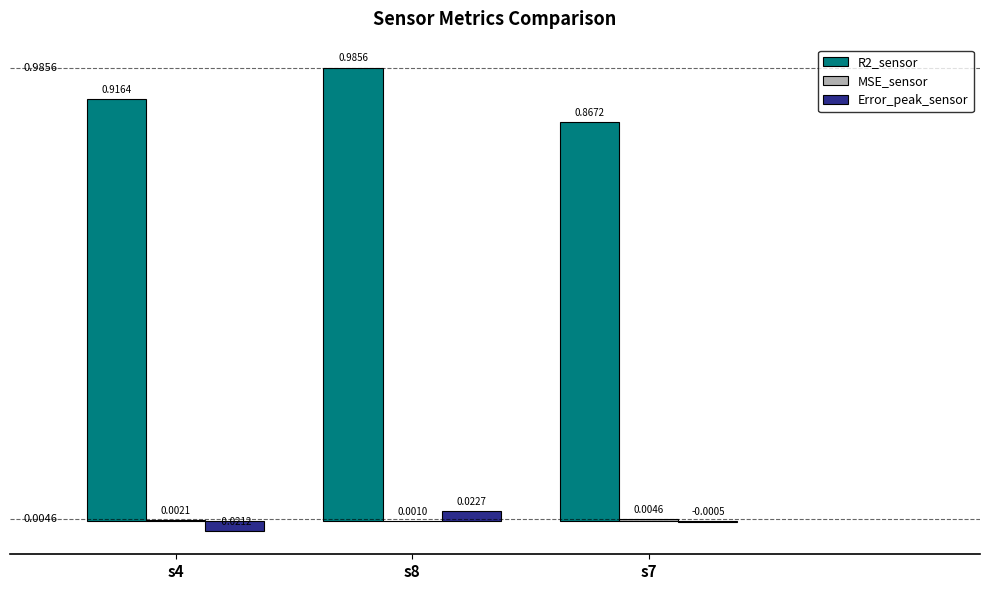

Which series changed the most between s8 and s7?

R2_sensor